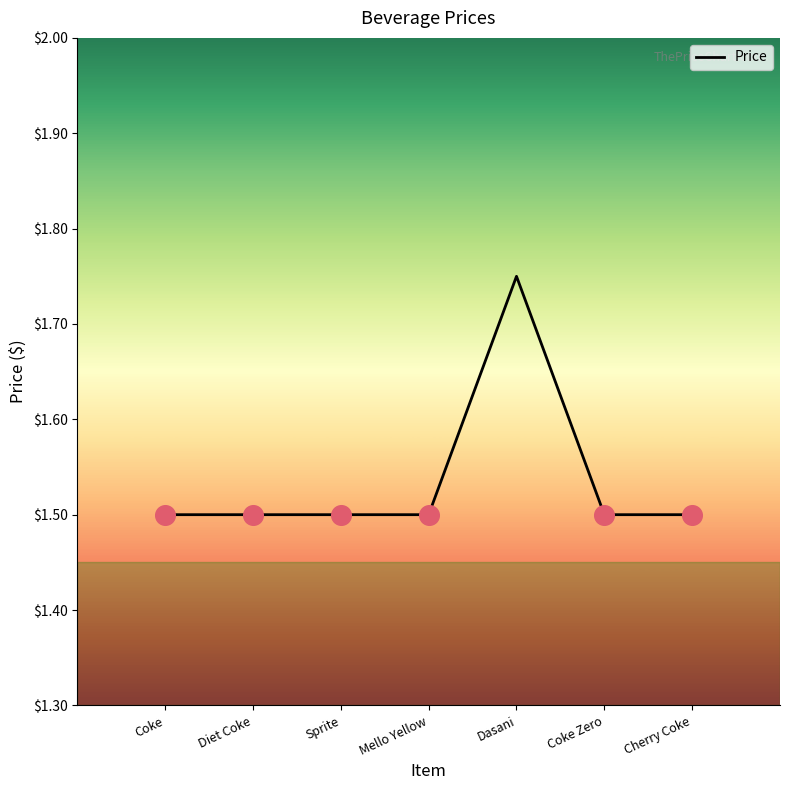

What is the ratio of the value at Coke Zero to the value at Dasani?

0.9